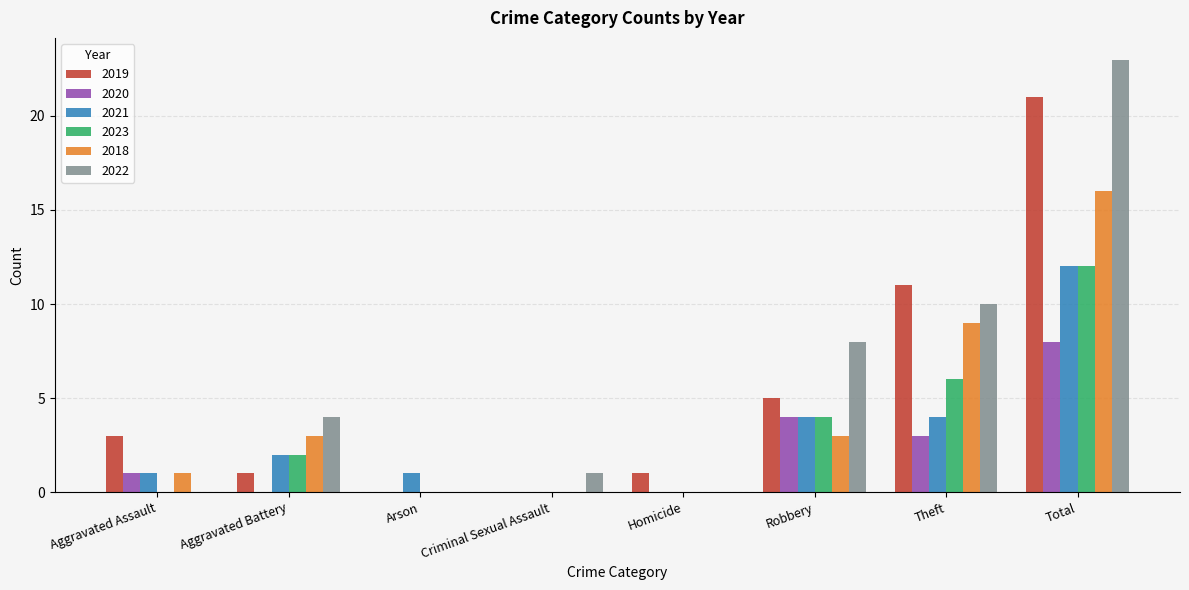

Is it true that 2021 equals 1 at Arson?

True